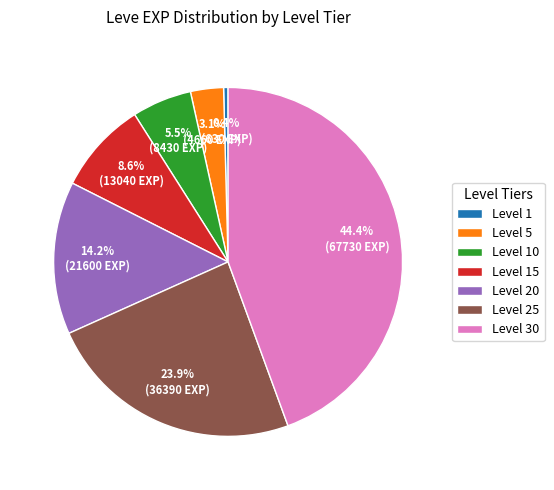

Count the number of slices in the pie.

7